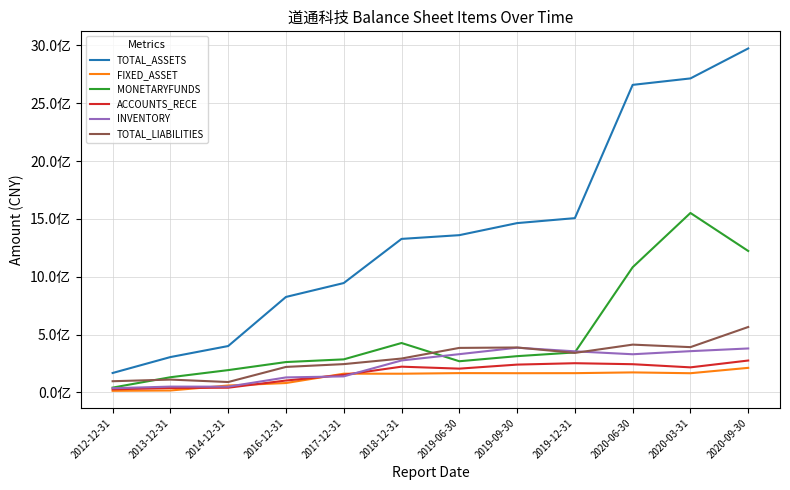

True or false: ACCOUNTS_RECE and TOTAL_ASSETS cross at least once.

False